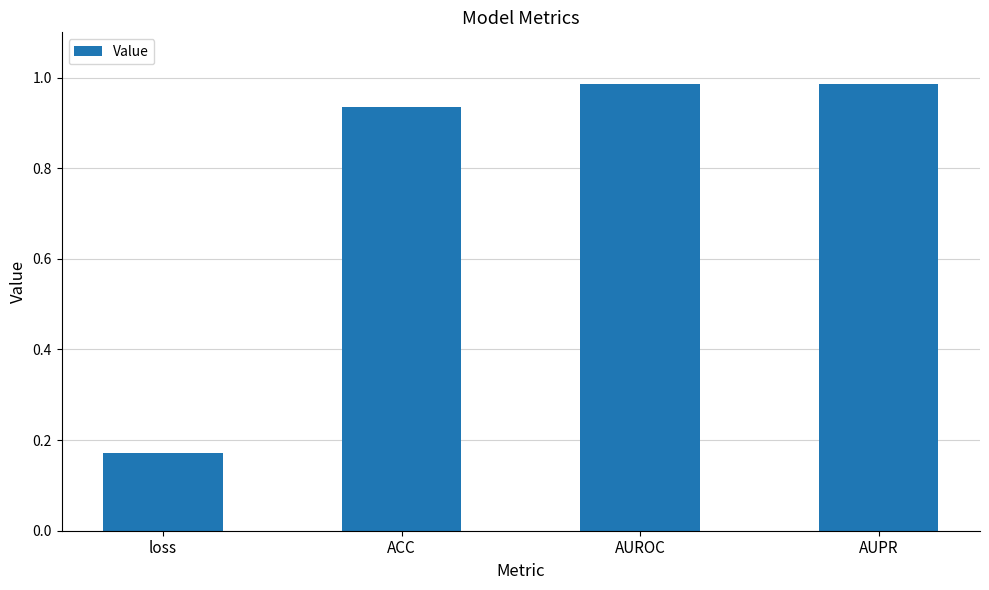

What is the change in value from ACC to AUPR?

+0.1